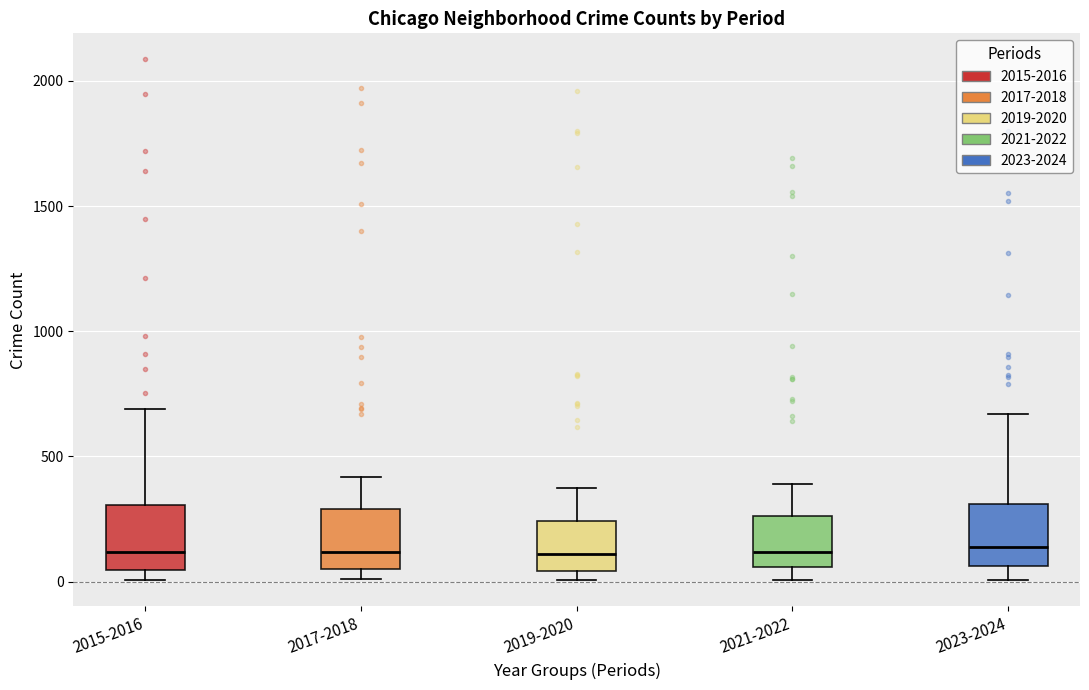

Where does the upper whisker of the box for 2019-2020 end on the y-axis? The values are not printed on the chart, so give them approximately, as read against the axis.

400